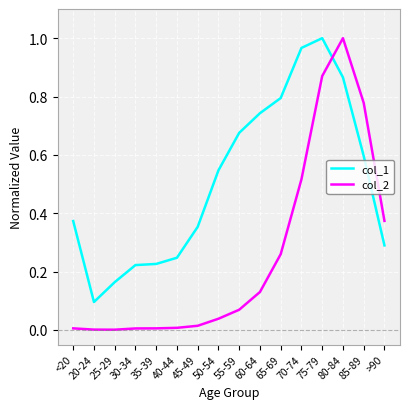

What position from the right is 55-59?

8